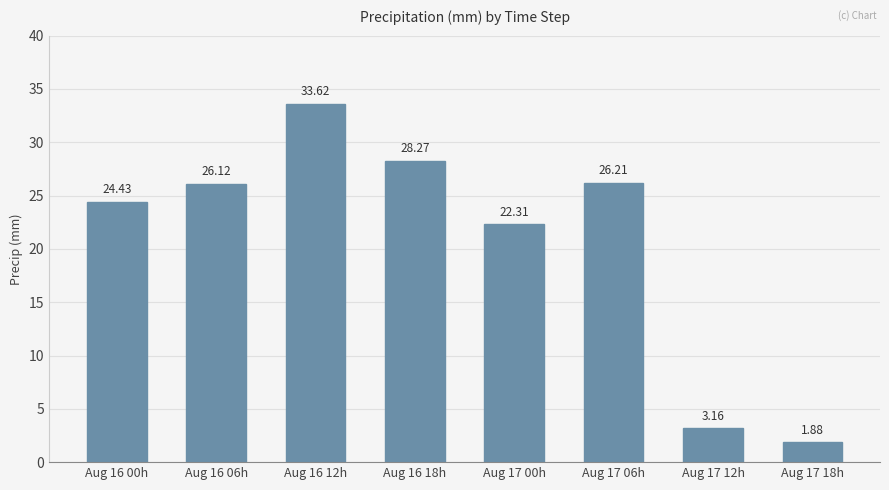

At which category does the chart reach its minimum across all series?

Aug 17 18h